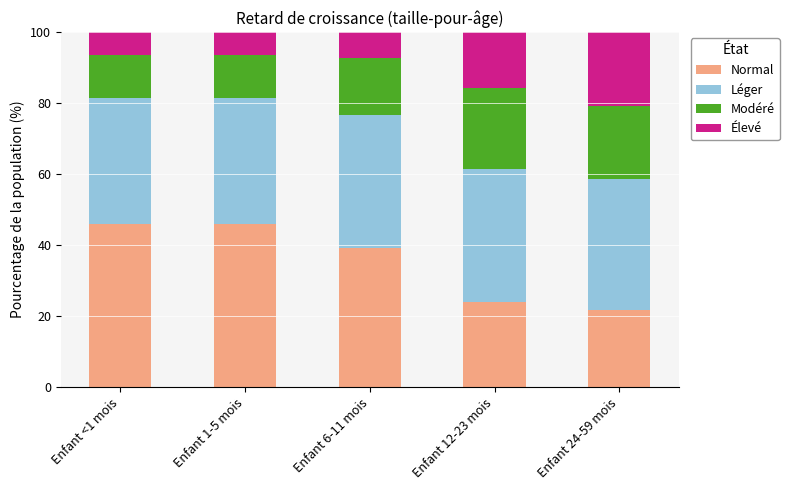

How many bars are there in total?

5